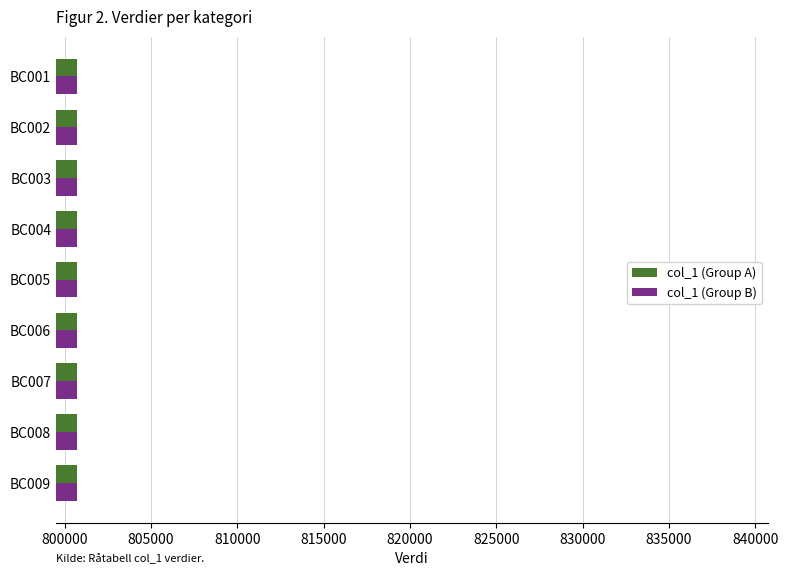

What is the maximum value for col_1 (Group A)?

800710